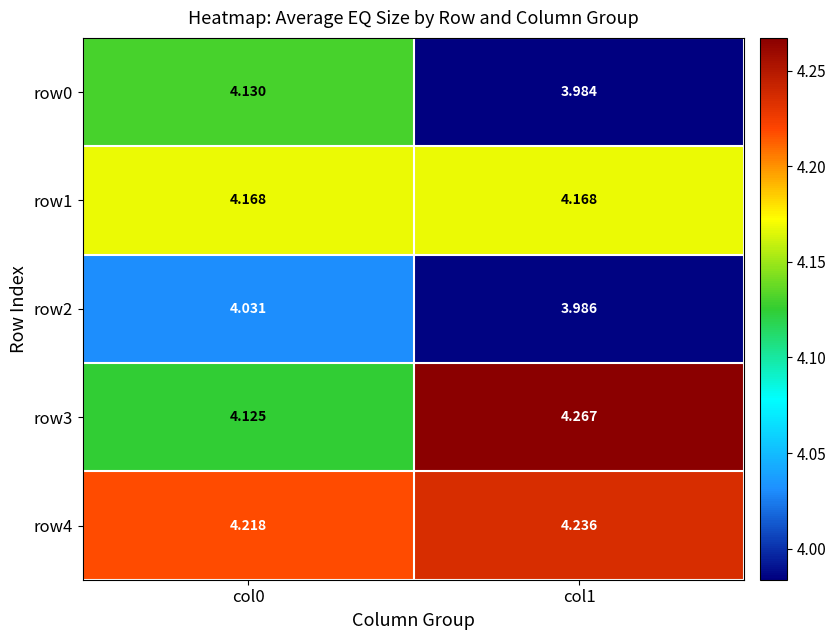

Which series has the largest total across all categories?

row4